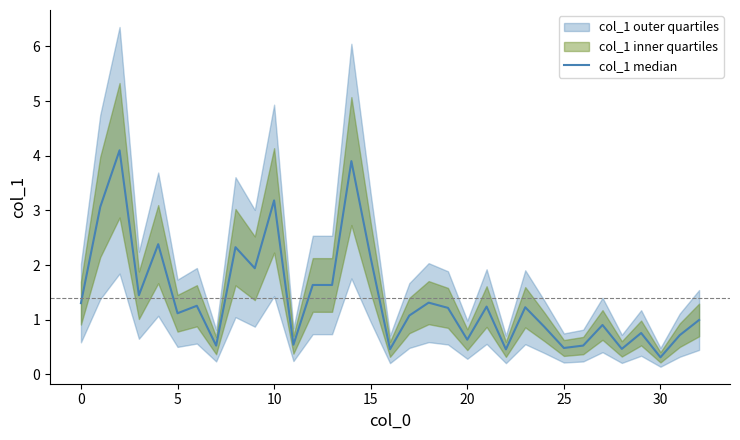

What is the label of the 21st point from the left?

20